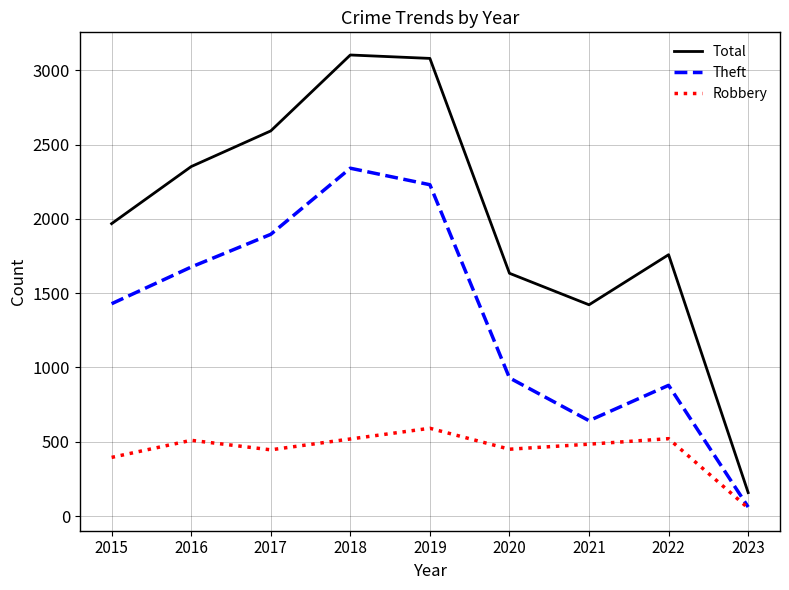

Which label corresponds to the smallest value in the chart?

2023